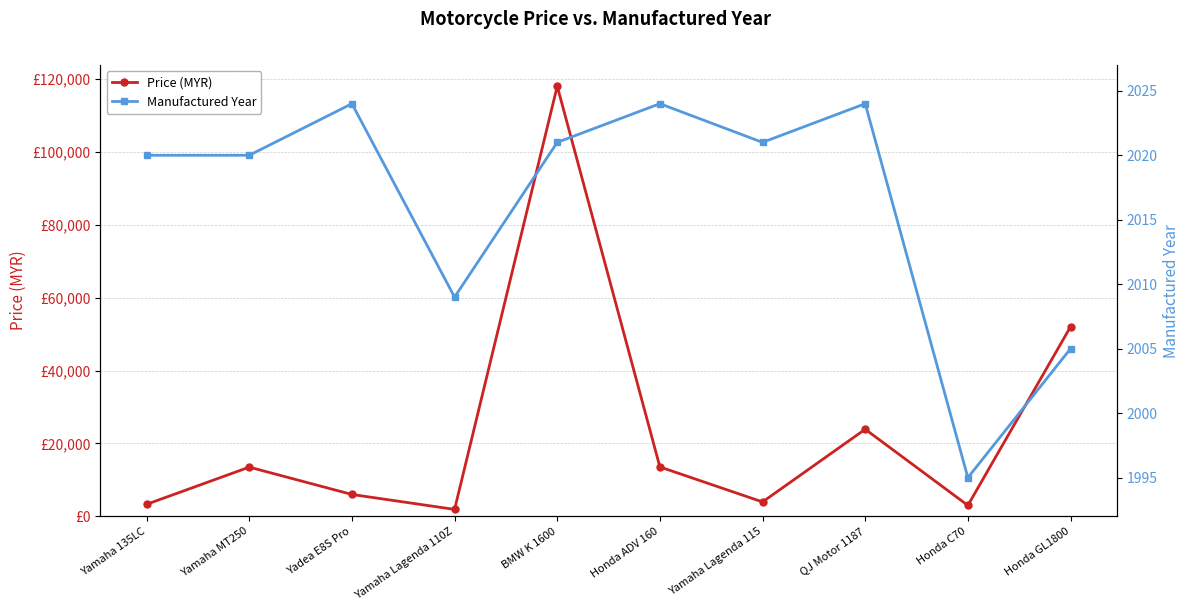

List the series in order of their overall mean, lowest first.

Manufactured Year, Price (MYR)